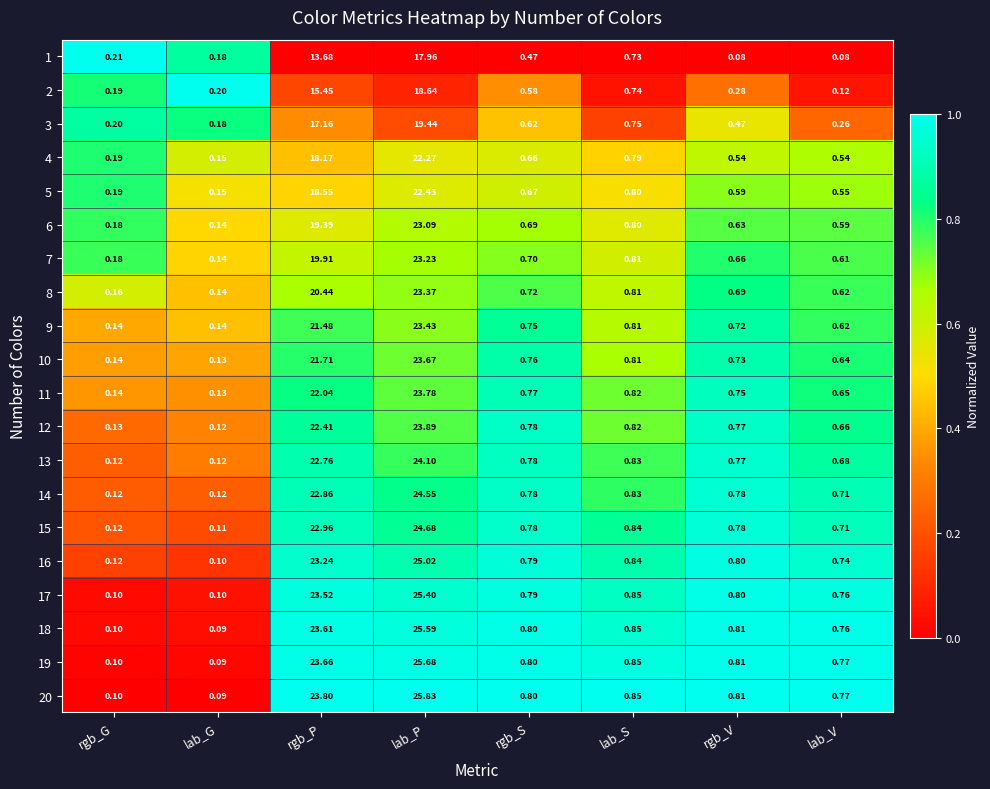

At which label is 4 closest to 11?

rgb_P